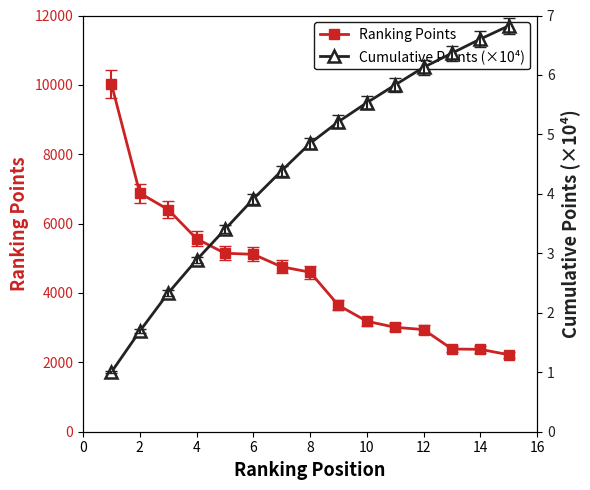

True or false: Cumulative Points (×10⁴) and Ranking Points intersect in this chart.

False